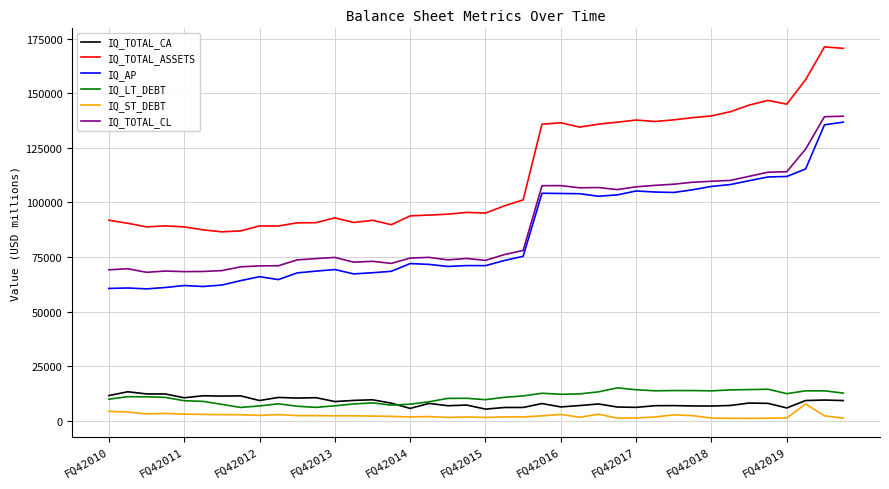

True or false: IQ_LT_DEBT and IQ_TOTAL_ASSETS intersect in this chart.

False